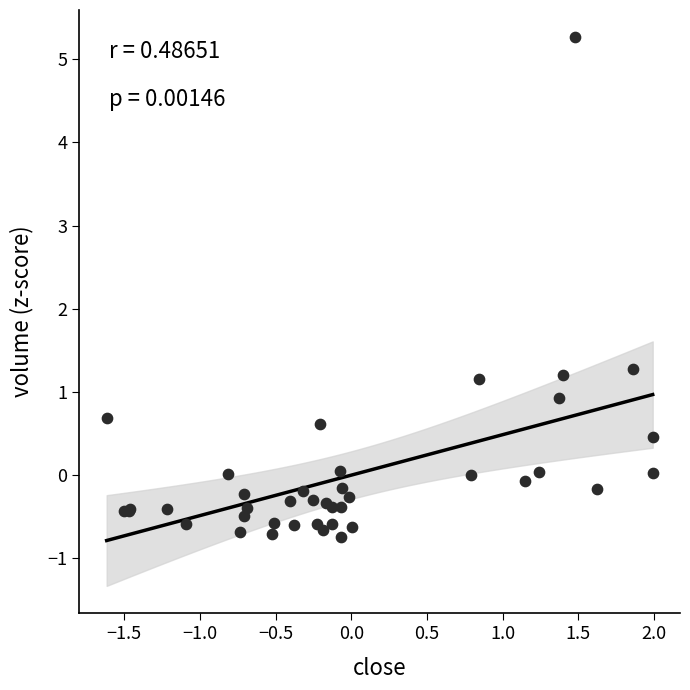

What Y value in the scatter plot is closest to 2?

1.3